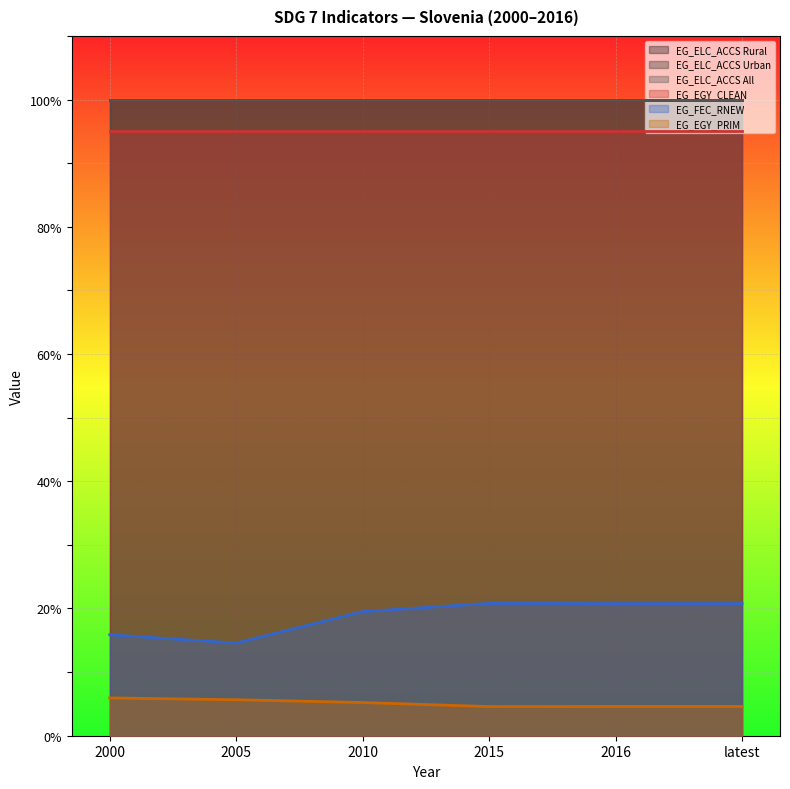

What is the total value across all series at 2015?

420.4